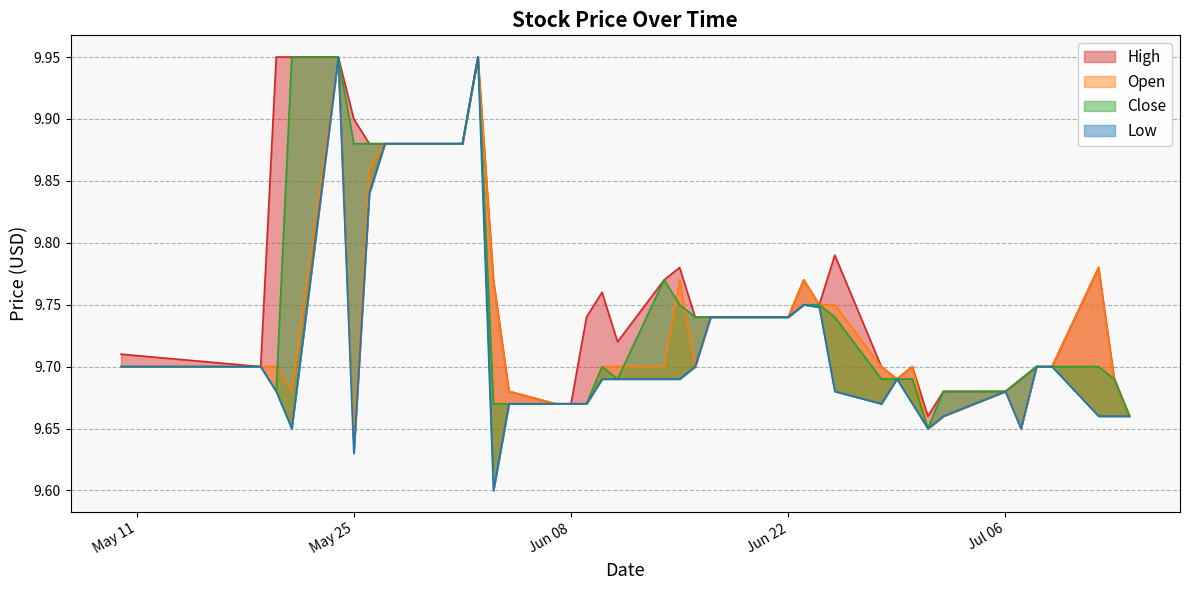

Between 2021-05-27 and 2021-05-20, which is larger?

2021-05-20